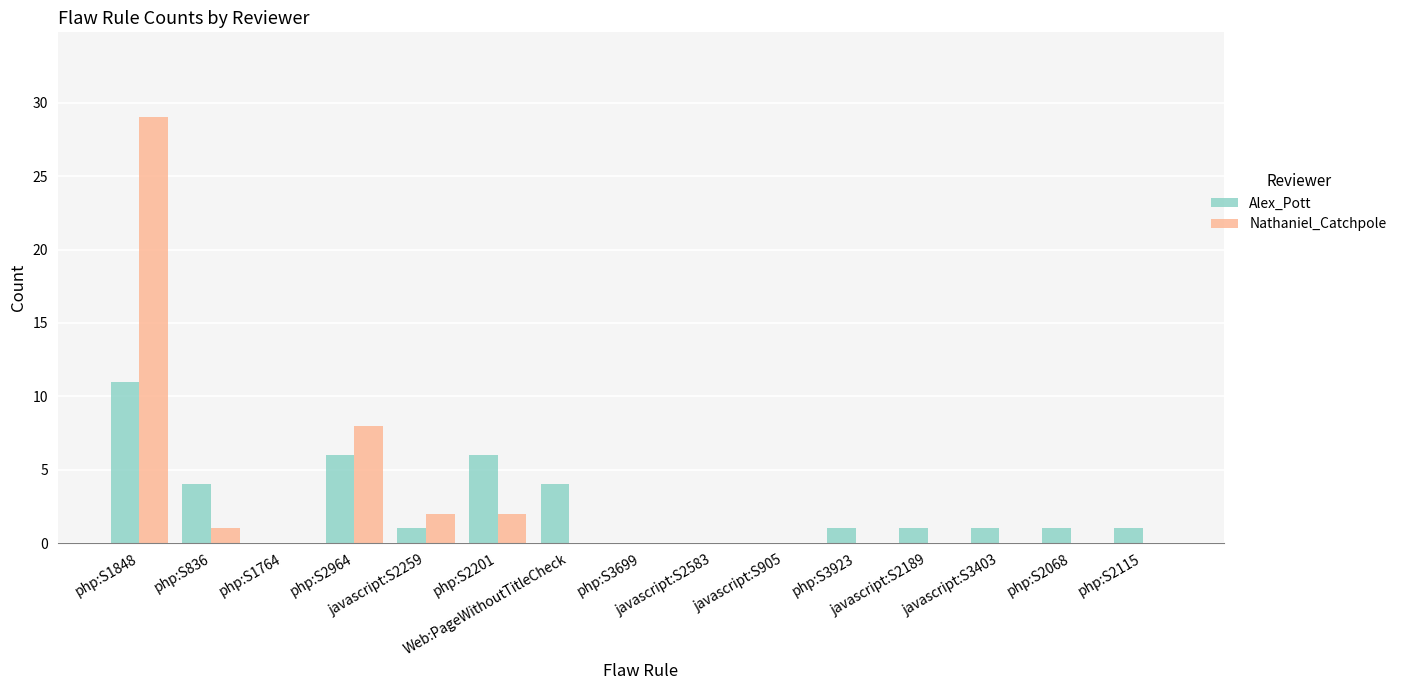

What is the sum of all Alex_Pott values?

37